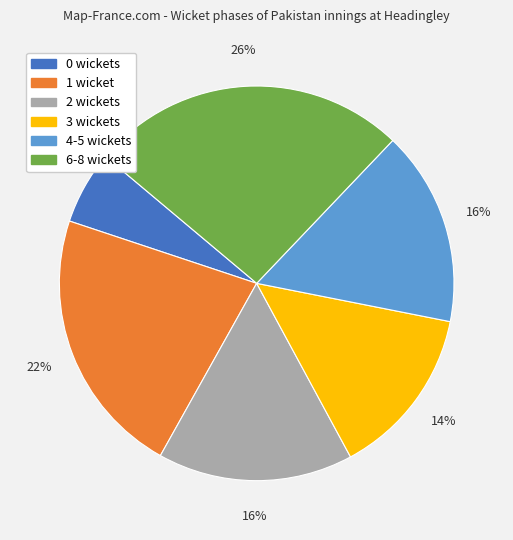

To the nearest percent, what is the difference between the largest and smallest slice percentages?

20%